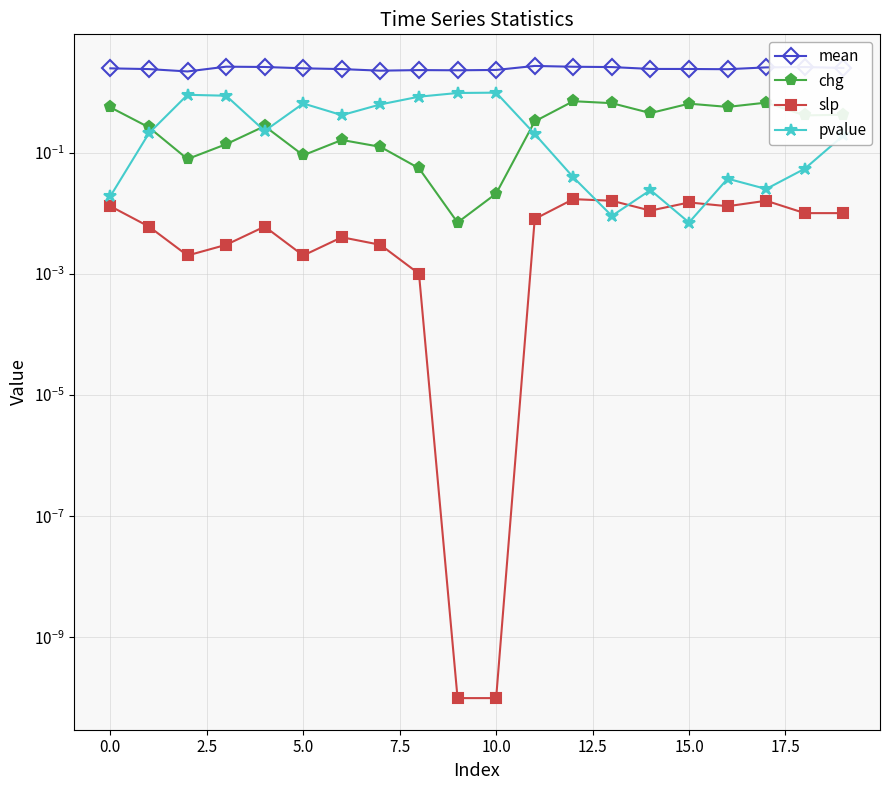

What are all the series names shown in the legend?

mean, chg, slp, pvalue